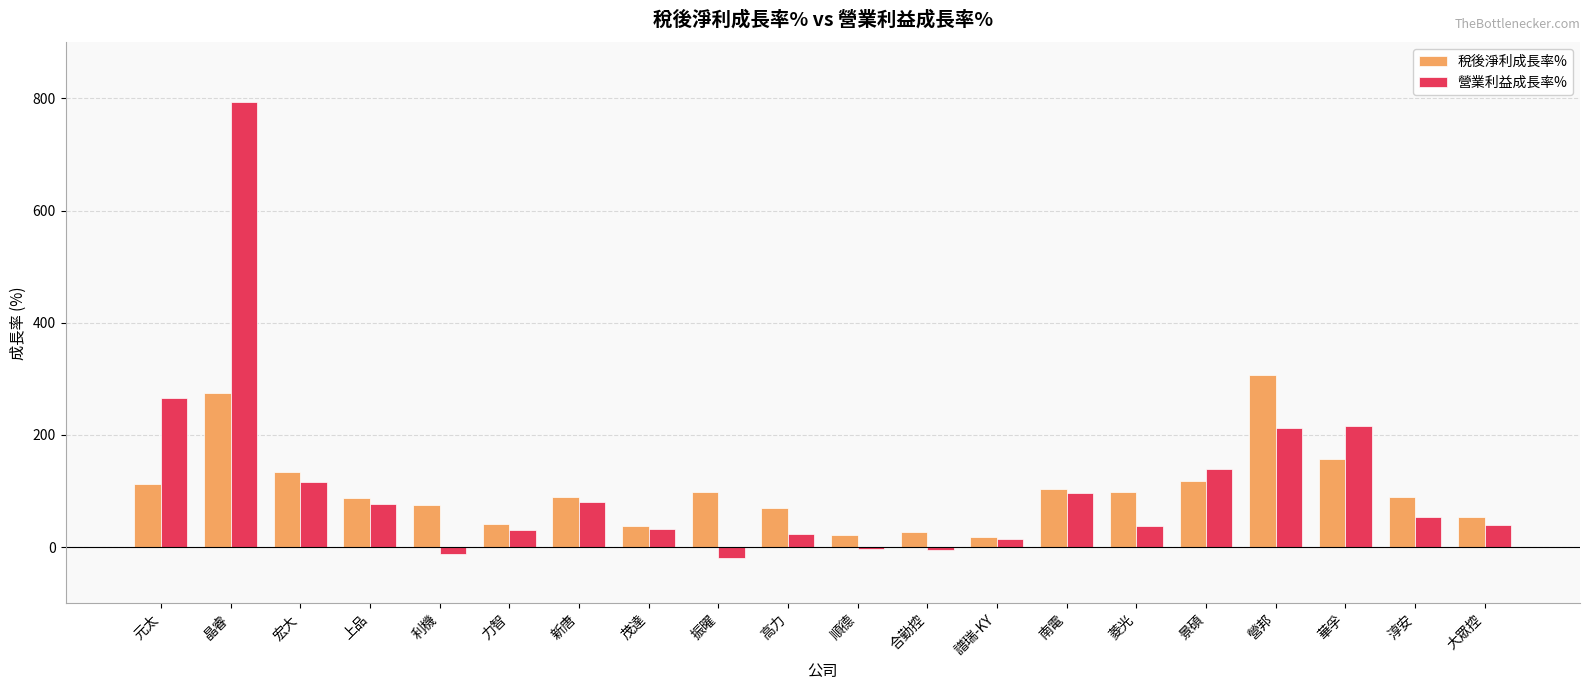

List the series in order of their peak value, highest first.

營業利益成長率%, 稅後淨利成長率%